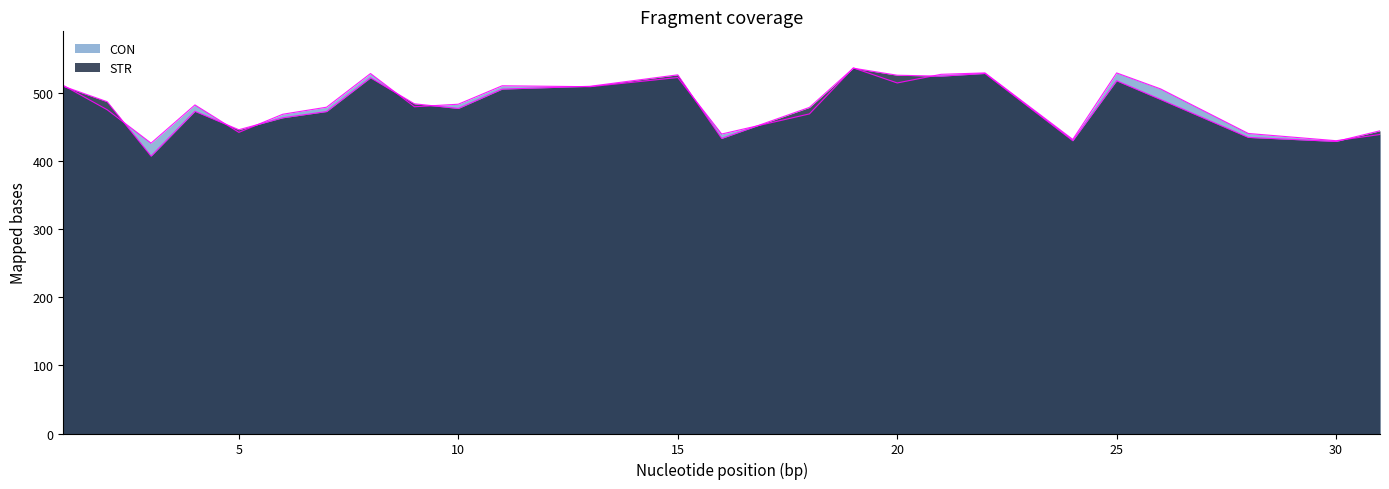

True or false: CON has more than 2 points higher than both neighbors.

True